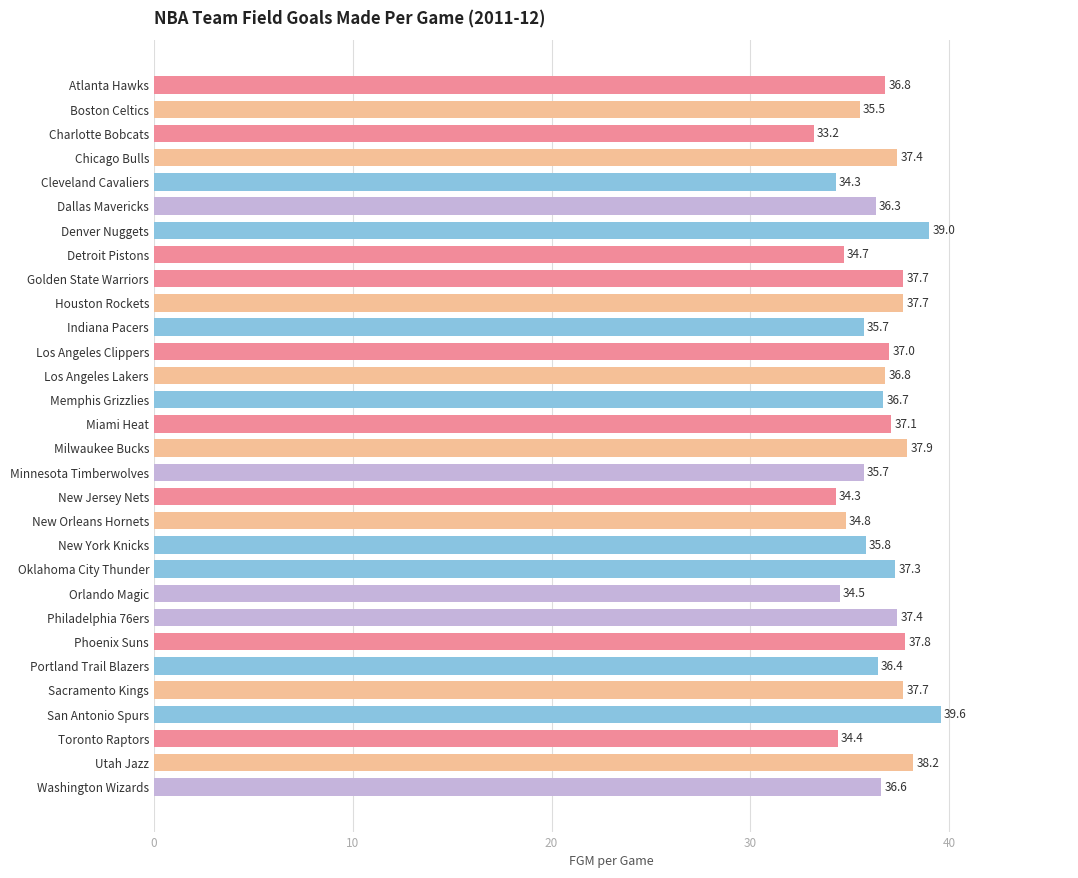

What is the difference between the maximum and minimum values?

6.4